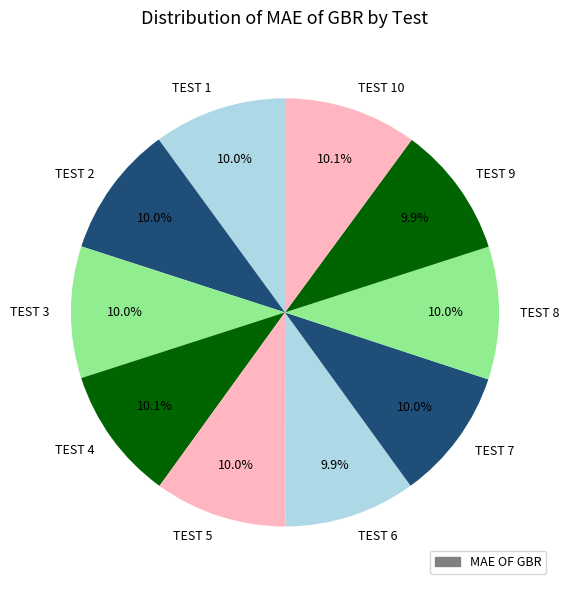

Count the number of slices in the pie.

10